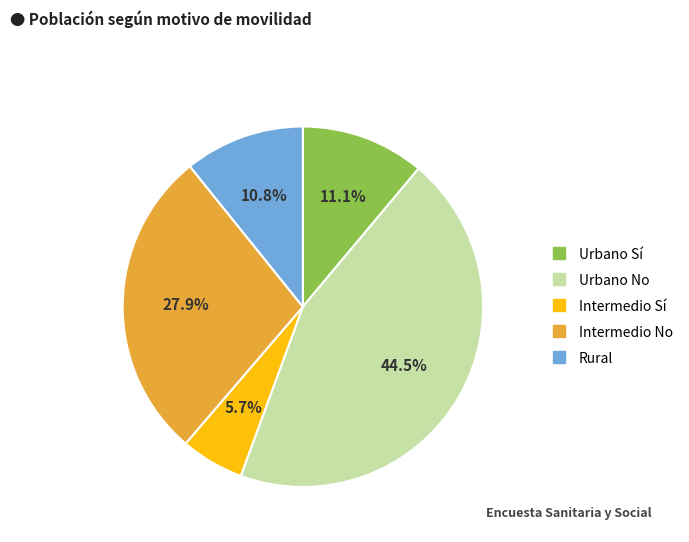

Is there a majority slice in this chart?

No